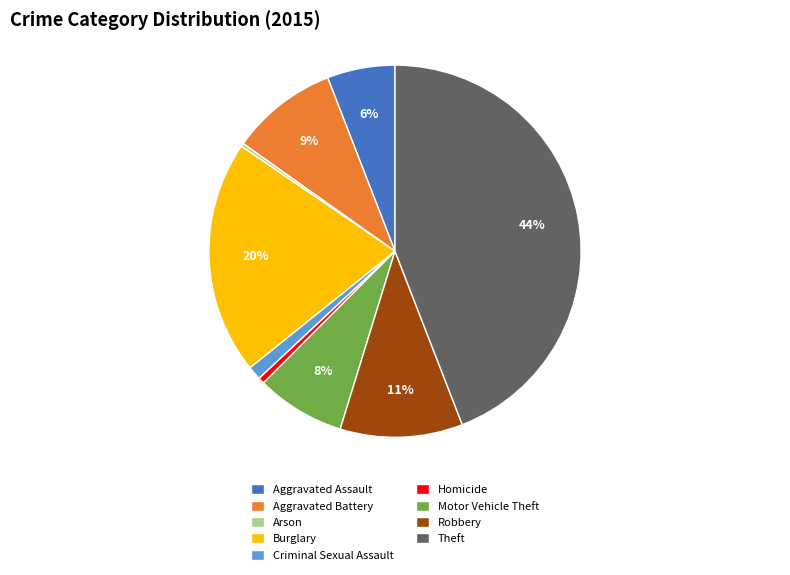

To the nearest percent, what percentage of the pie is Aggravated Assault?

6%